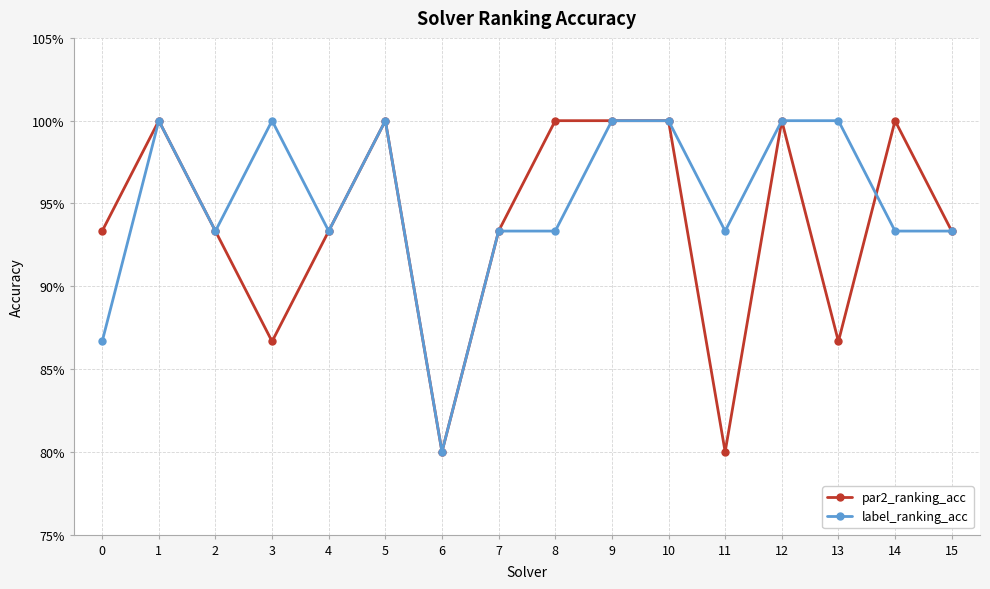

Where do par2_ranking_acc and label_ranking_acc first cross each other?

13 and 14